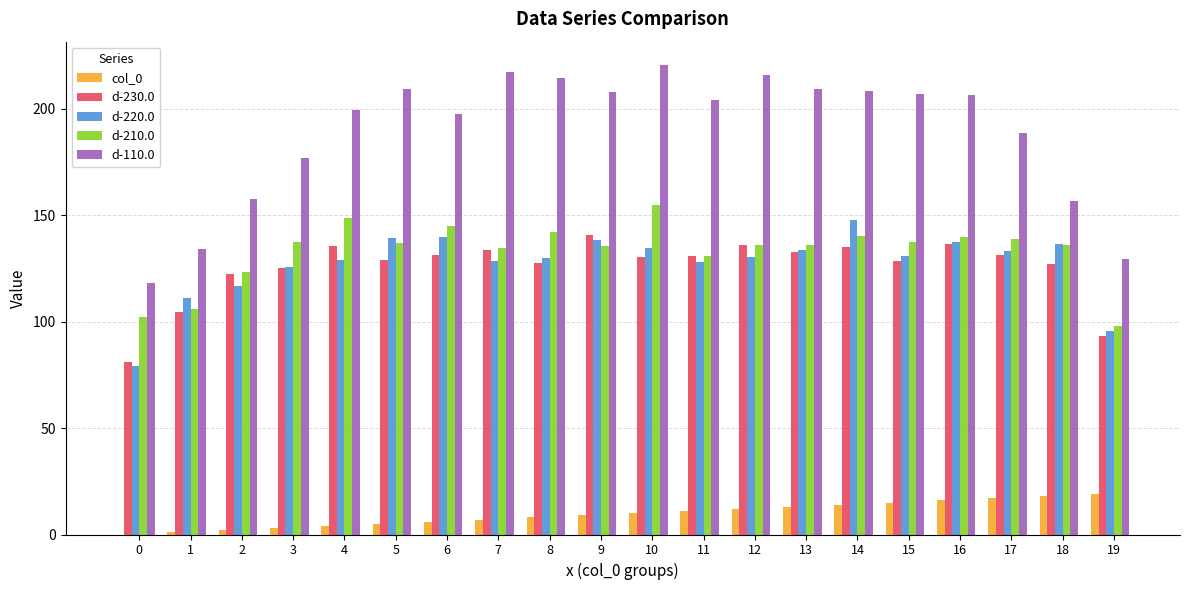

True or false: d-230.0 has a value of 53.6 at 13.

False